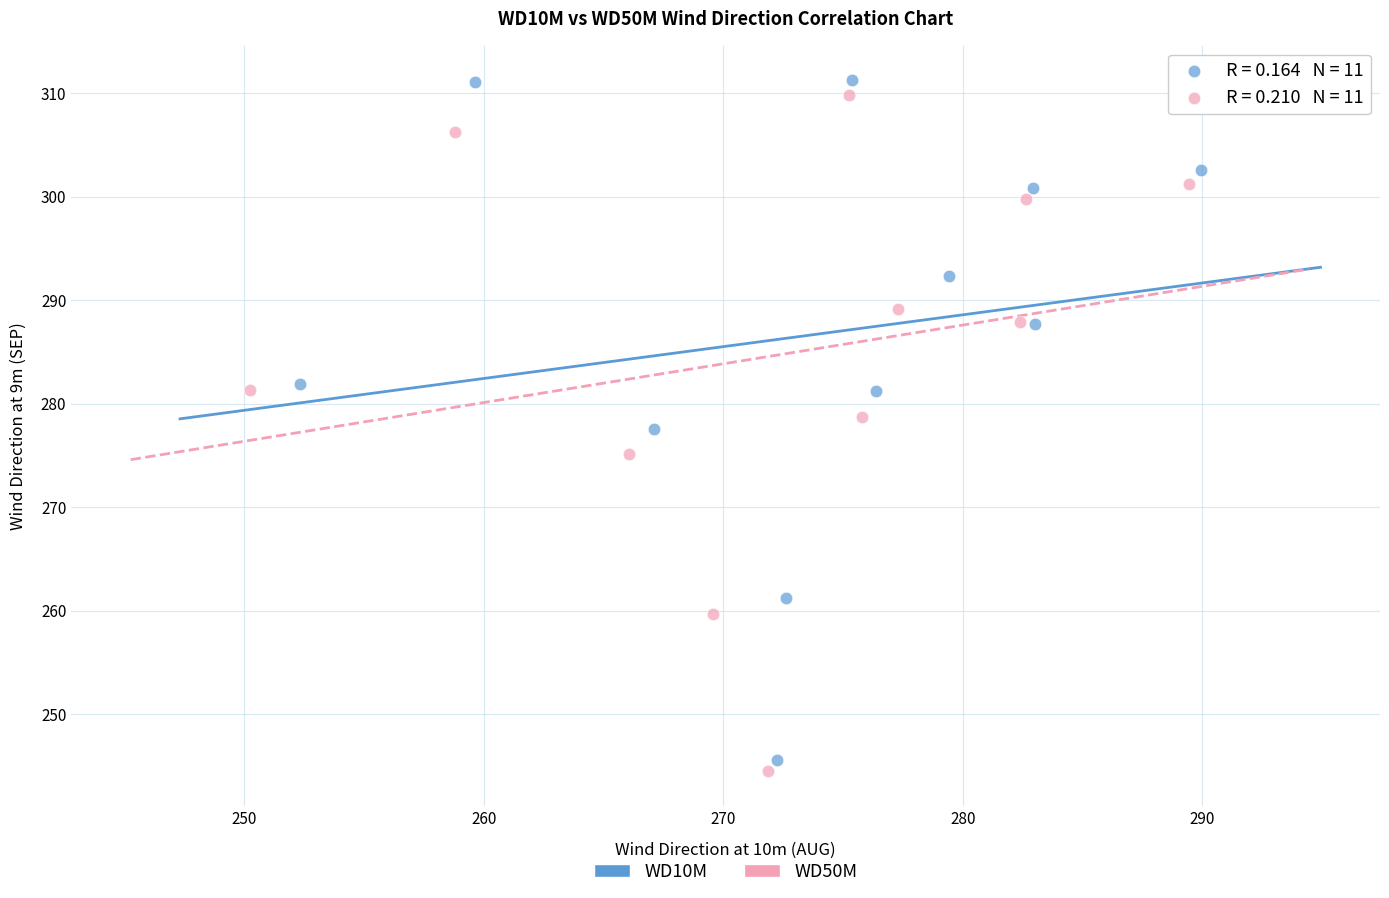

Which series has the largest Y range (max minus min)?

WD10M